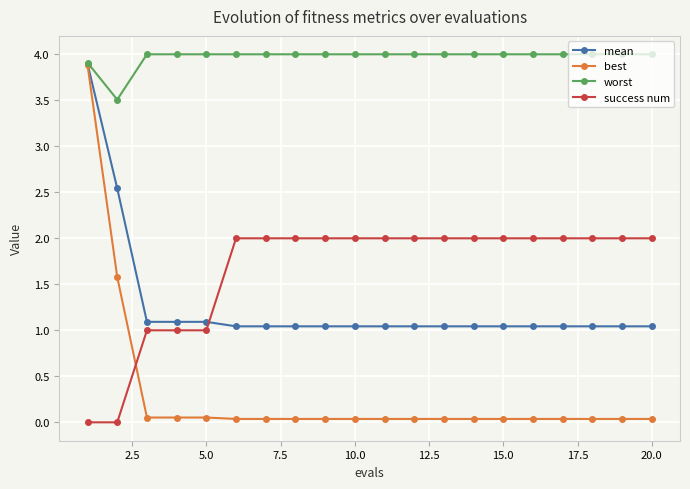

What are all the series names shown in the legend?

mean, best, worst, success num